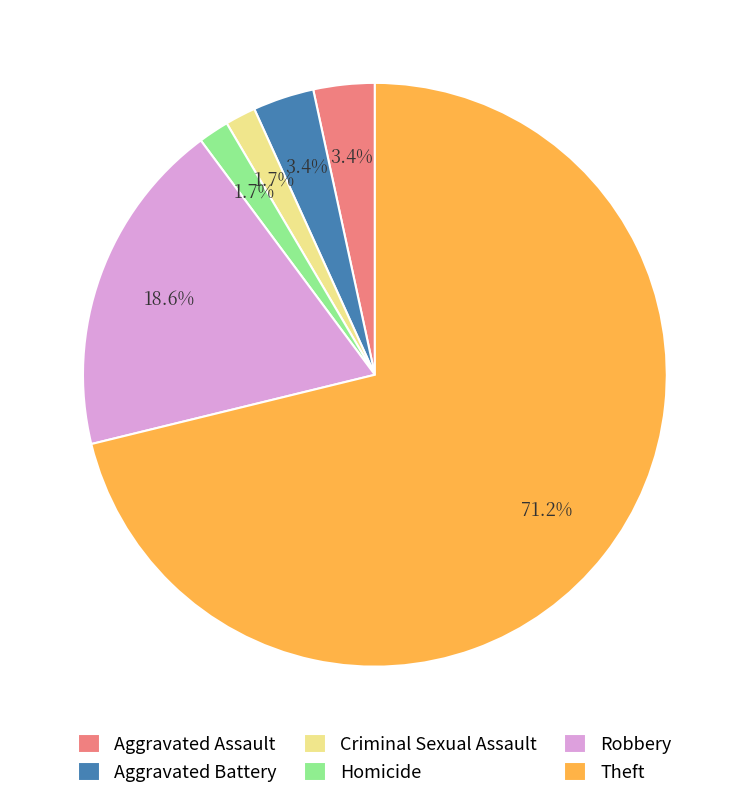

Which category has the biggest portion of the pie?

Theft